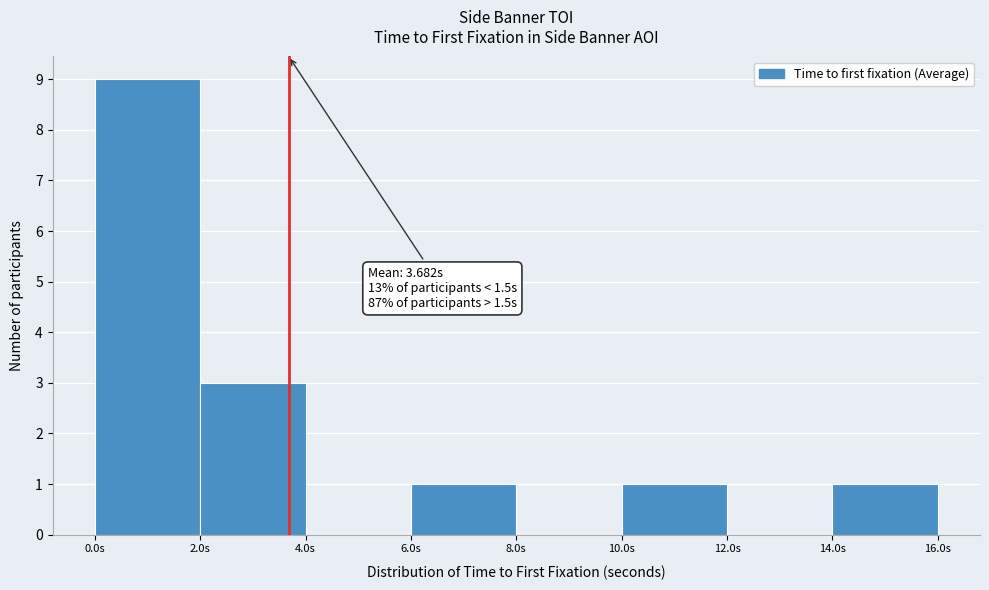

Which range on the x-axis has the tallest bar?

0 to 2